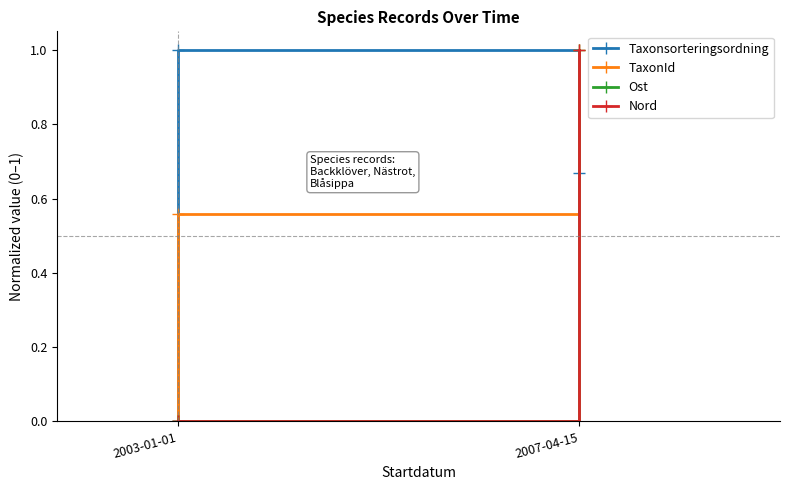

What is the maximum value for Ost?

1.0